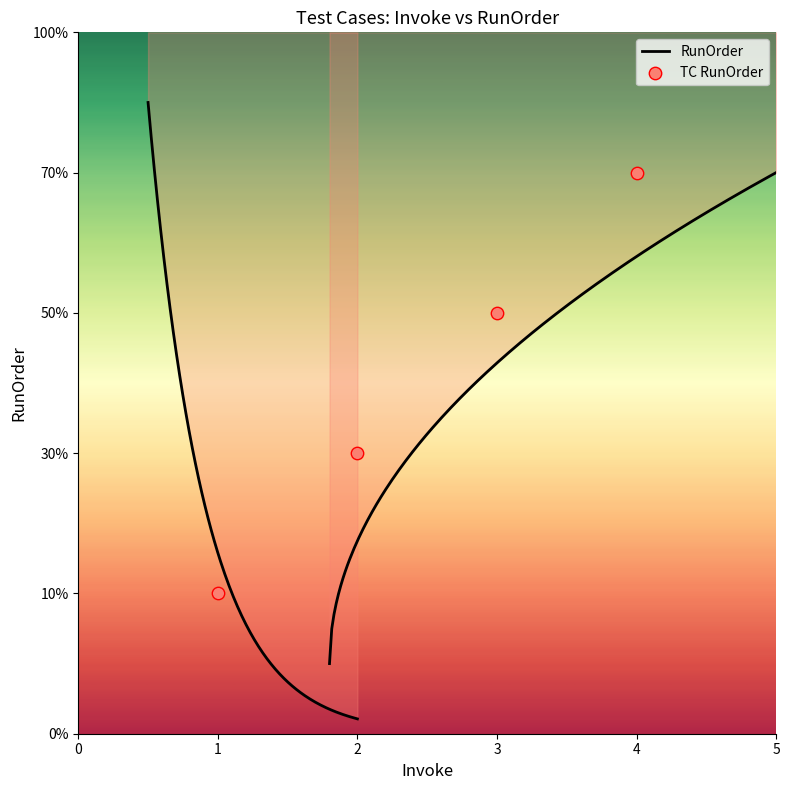

Between 4 and 2, which is larger?

4